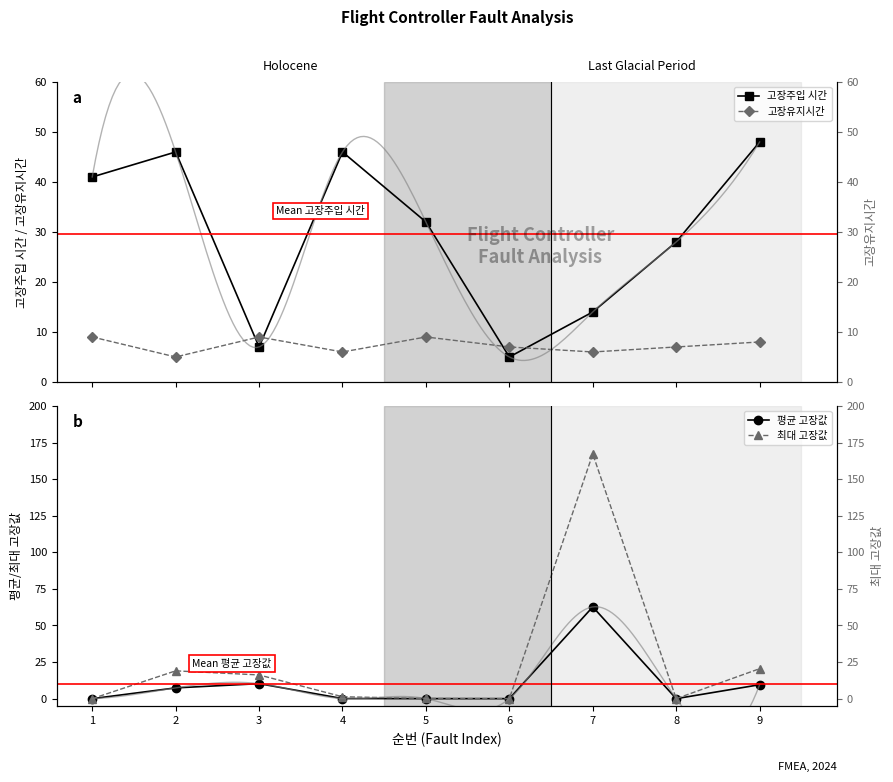

In 최대 고장값, how many points are lower than both neighbors (excluding endpoints)?

2